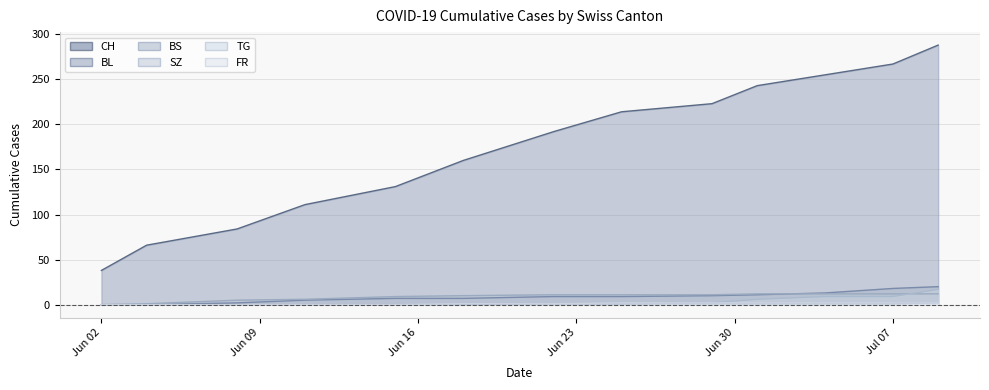

What is the sum of all CH values?

2272